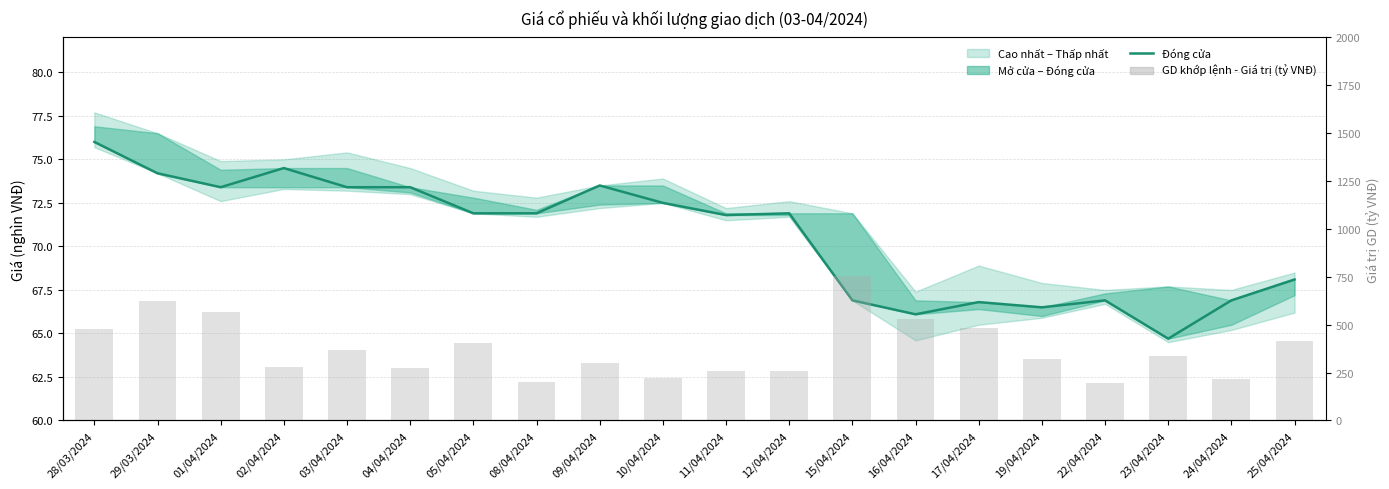

Reading left to right, transcribe all the data shown in this chart.

Đóng cửa: 28/03/2024=76.0	29/03/2024=74.2	01/04/2024=73.4	02/04/2024=74.5	03/04/2024=73.4	04/04/2024=73.4	05/04/2024=71.9	08/04/2024=71.9	09/04/2024=73.5	10/04/2024=72.5	11/04/2024=71.8	12/04/2024=71.9	15/04/2024=66.9	16/04/2024=66.1	17/04/2024=66.8	19/04/2024=66.5	22/04/2024=66.9	23/04/2024=64.7	24/04/2024=66.9	25/04/2024=68.1
GD khớp lệnh - Giá trị (tỷ VNĐ): 28/03/2024=478.2	29/03/2024=622.0	01/04/2024=566.8	02/04/2024=277.6	03/04/2024=369.4	04/04/2024=274.5	05/04/2024=407.0	08/04/2024=202.6	09/04/2024=300.7	10/04/2024=221.3	11/04/2024=257.1	12/04/2024=256.9	15/04/2024=756.1	16/04/2024=530.7	17/04/2024=485.5	19/04/2024=318.7	22/04/2024=196.7	23/04/2024=334.4	24/04/2024=218.2	25/04/2024=412.6